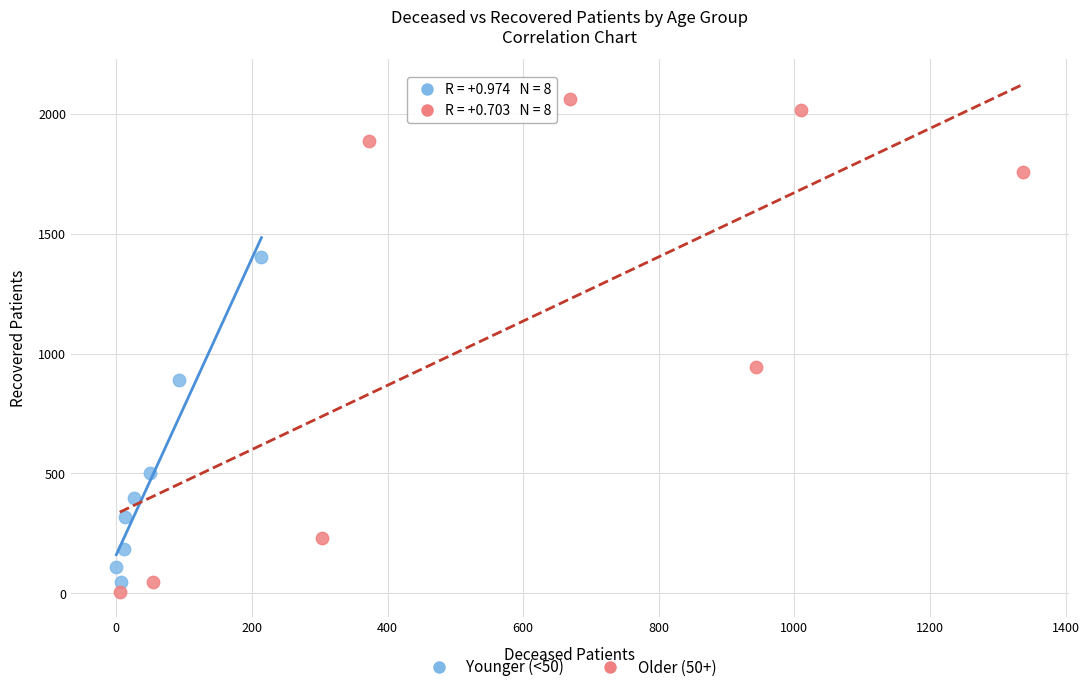

Which series reaches the minimum Y coordinate?

Older (50+)